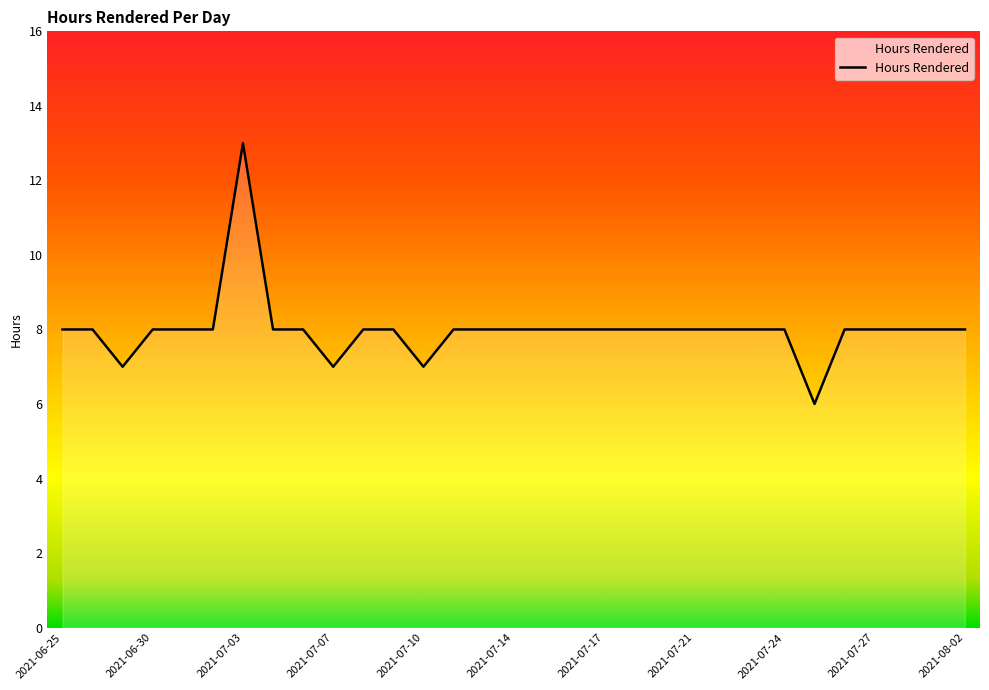

Reading left to right, extract all data points from this chart.

2021-06-25=8	2021-06-28=8	2021-06-29=7	2021-06-30=8	2021-07-01=8	2021-07-02=8	2021-07-03=13	2021-07-05=8	2021-07-06=8	2021-07-07=7	2021-07-08=8	2021-07-09=8	2021-07-10=7	2021-07-12=8	2021-07-13=8	2021-07-14=8	2021-07-15=8	2021-07-16=8	2021-07-17=8	2021-07-19=8	2021-07-20=8	2021-07-21=8	2021-07-22=8	2021-07-23=8	2021-07-24=8	2021-07-25=6	2021-07-26=8	2021-07-27=8	2021-07-28=8	2021-07-29=8	2021-08-02=8